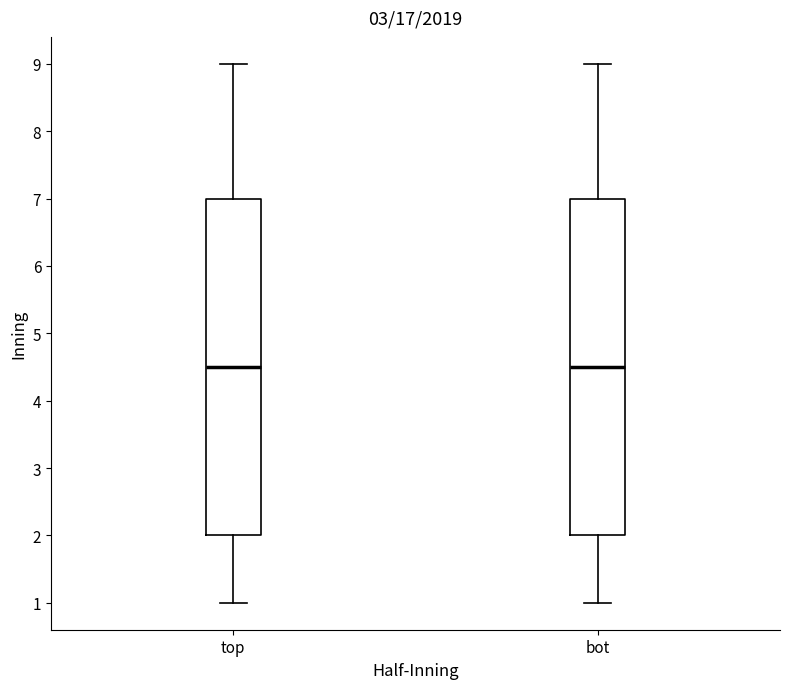

Reading left to right, read every box against the y-axis: the position of its median line, the range the box covers, and the ends of its whiskers. The values are not printed on the chart, so give them approximately, as read against the axis.

top: median 4.5, box 2.0 to 7.0, whiskers 1.0 to 9.0
bot: median 4.5, box 2.0 to 7.0, whiskers 1.0 to 9.0